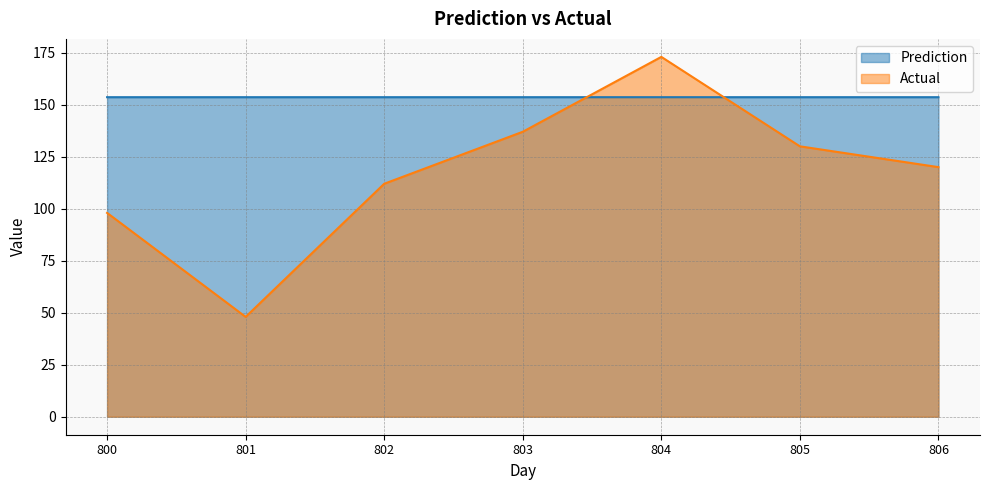

What is the smallest value displayed?

48.0